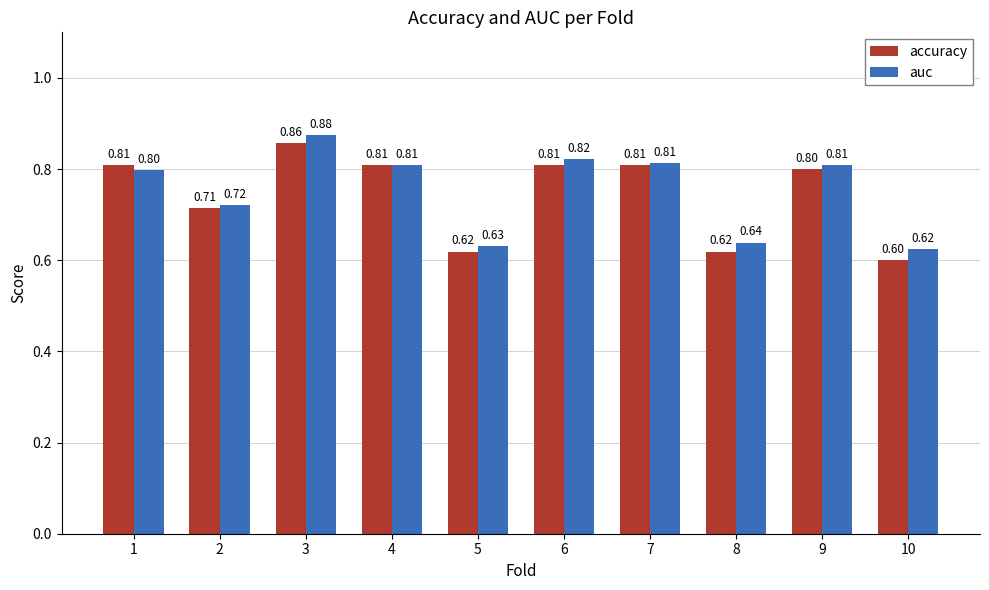

At 8, list the series in order from smallest to largest.

accuracy, auc